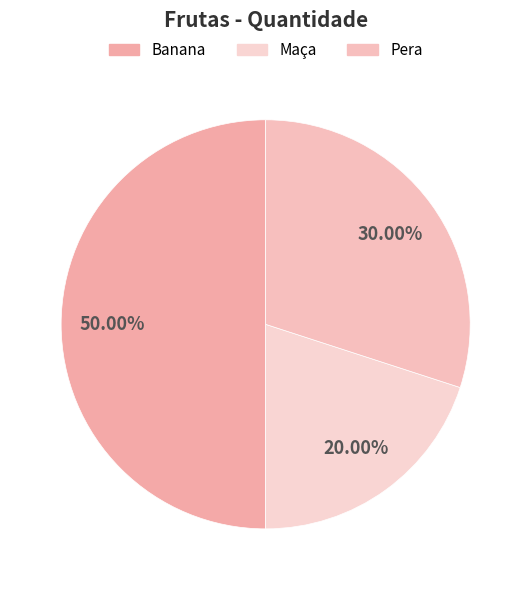

To the nearest percent, what is the combined percentage of Pera and Banana?

80%